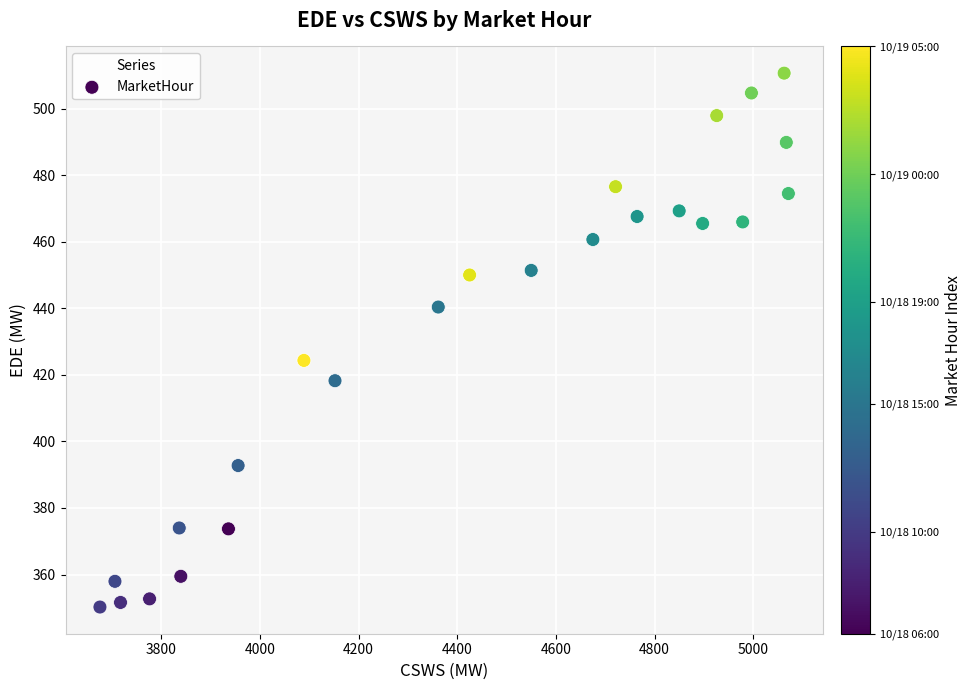

What is the range of X values (max minus min)?

1395.7